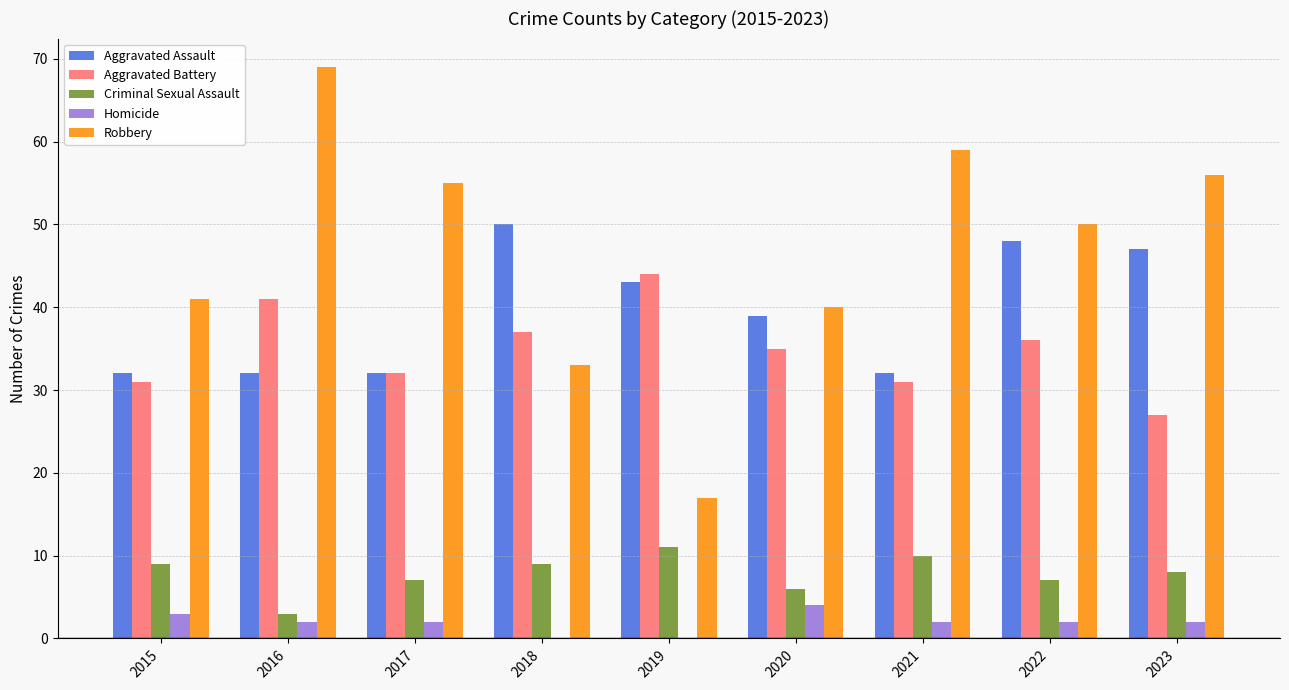

The value of Robbery at 2023 is 56. True or false?

True